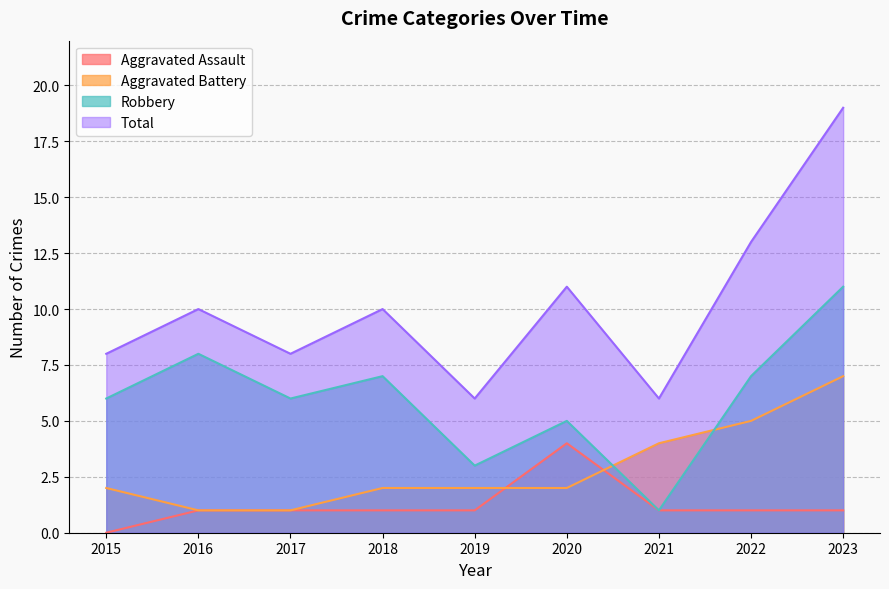

Reading right to left, extract all data points from this chart.

Aggravated Assault: 1	1	1	4	1	1	1	1	0
Aggravated Battery: 7	5	4	2	2	2	1	1	2
Robbery: 11	7	1	5	3	7	6	8	6
Total: 19	13	6	11	6	10	8	10	8